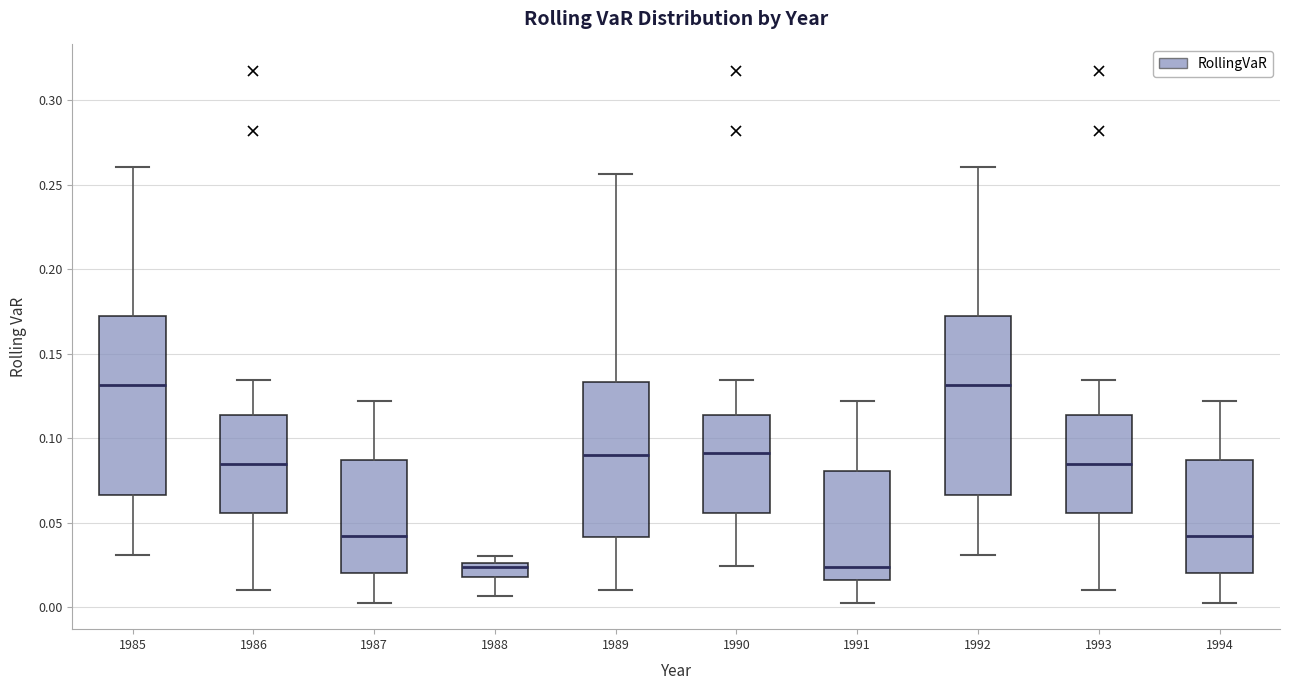

Reading left to right, transcribe this box plot: for each box, give where its median line is, the range the box spans, and where its two whiskers end, as read against the y-axis. The values are not printed on the chart, so give them approximately, as read against the axis.

1985: median 0.130, box 0.065 to 0.170, whiskers 0.030 to 0.260
1986: median 0.085, box 0.055 to 0.115, whiskers 0.010 to 0.135
1987: median 0.040, box 0.020 to 0.085, whiskers 0.005 to 0.120
1988: median 0.025 (just below the box's upper edge), box 0.020 to 0.025, whiskers 0.005 to 0.030
1989: median 0.090, box 0.040 to 0.135, whiskers 0.010 to 0.255
1990: median 0.090, box 0.055 to 0.115, whiskers 0.025 to 0.135
1991: median 0.025, box 0.015 to 0.080, whiskers 0.005 to 0.120
1992: median 0.130, box 0.065 to 0.170, whiskers 0.030 to 0.260
1993: median 0.085, box 0.055 to 0.115, whiskers 0.010 to 0.135
1994: median 0.040, box 0.020 to 0.085, whiskers 0.005 to 0.120